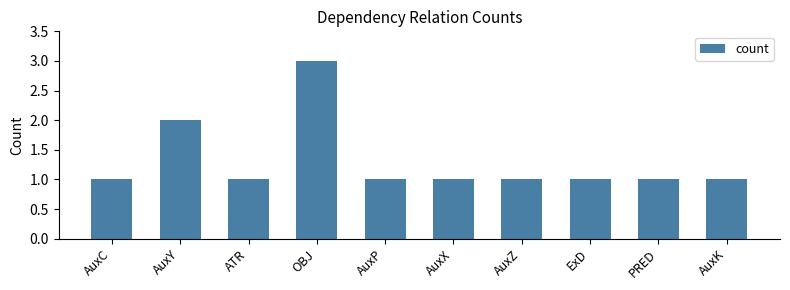

What is the difference between the maximum and minimum values?

2